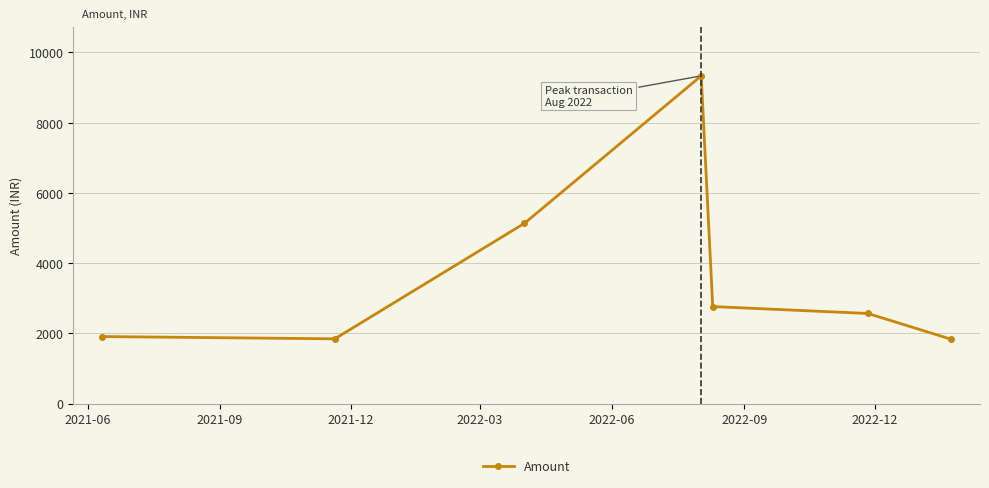

Count the number of data series in this chart.

1